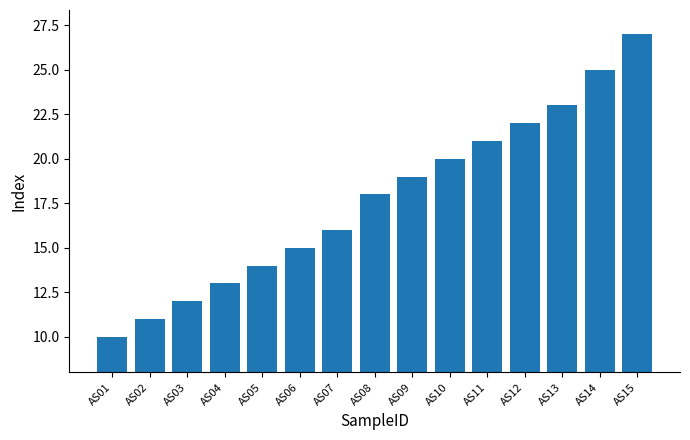

What is the difference between the values at AS14 and AS07?

9